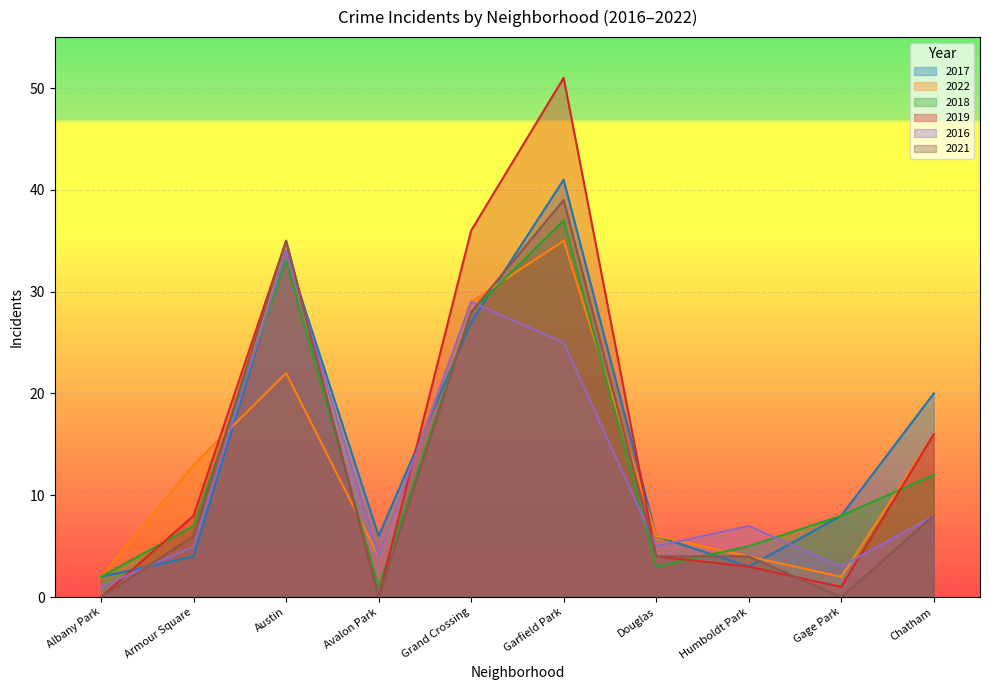

Where does the 2016 series first go above 7?

Austin